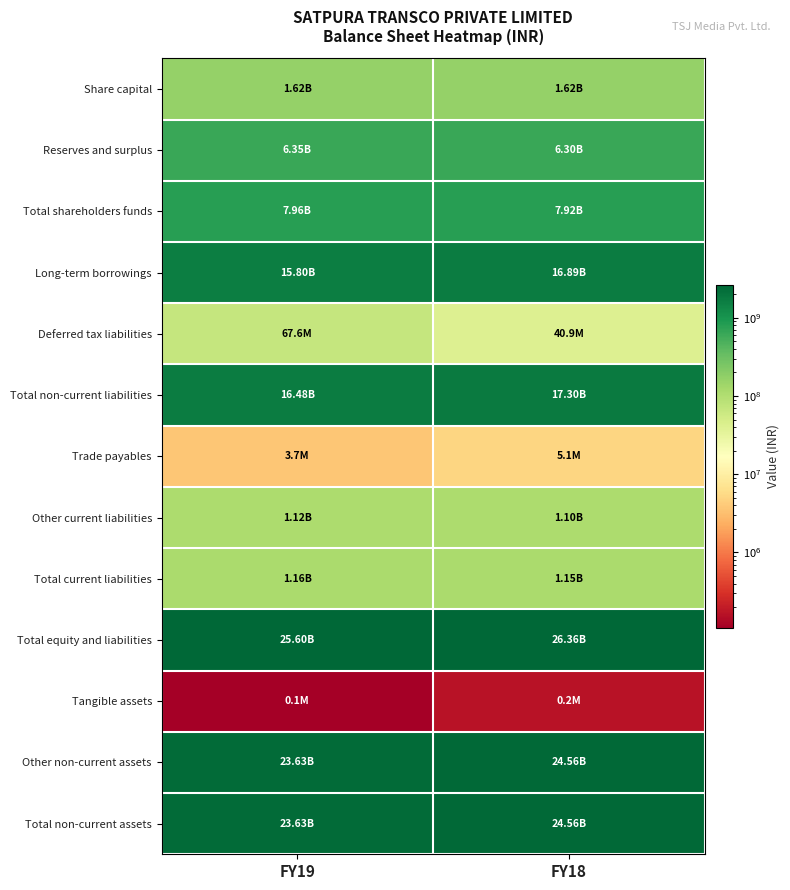

Count the number of data series in this chart.

13